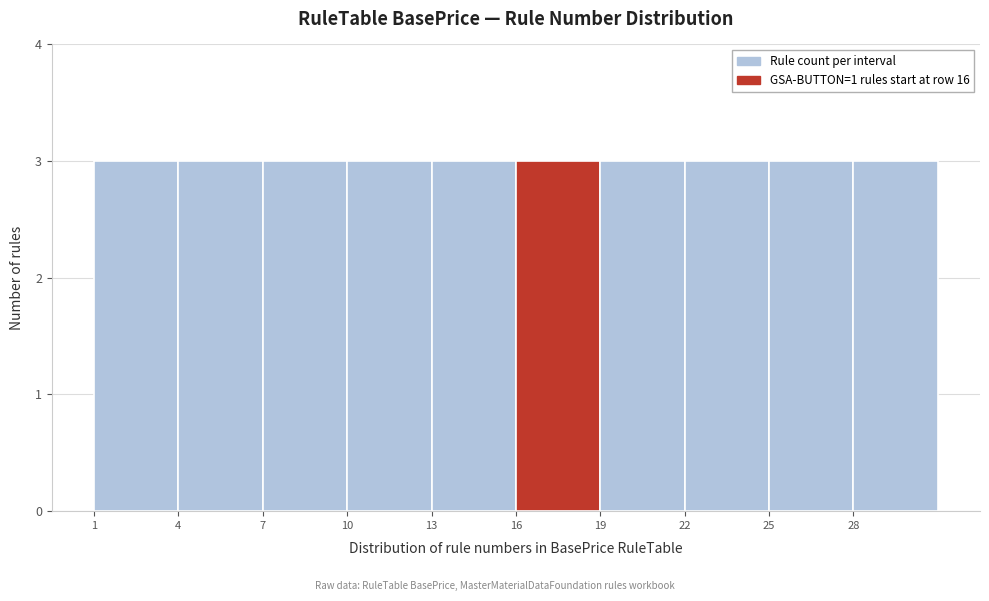

Reading left to right, transcribe this chart: for each bar, give the range it covers on the x-axis and its height. The values are not printed on the chart, so give them approximately, as read against the axis.

1 to 4: 3
4 to 7: 3
7 to 10: 3
10 to 13: 3
13 to 16: 3
16 to 19: 3
19 to 22: 3
22 to 25: 3
25 to 28: 3
28 to 31: 3